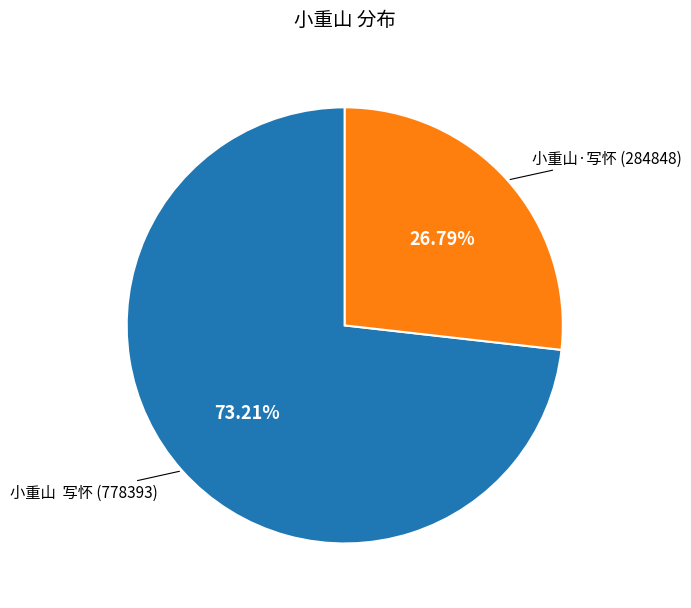

Combined, do 小重山 写怀 and 小重山·写怀 account for over 50%?

Yes